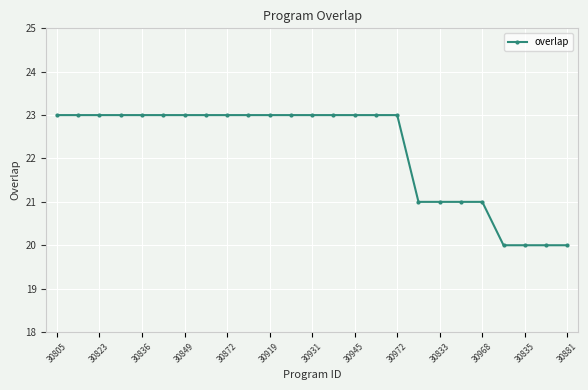

How many lines are shown in the chart?

1